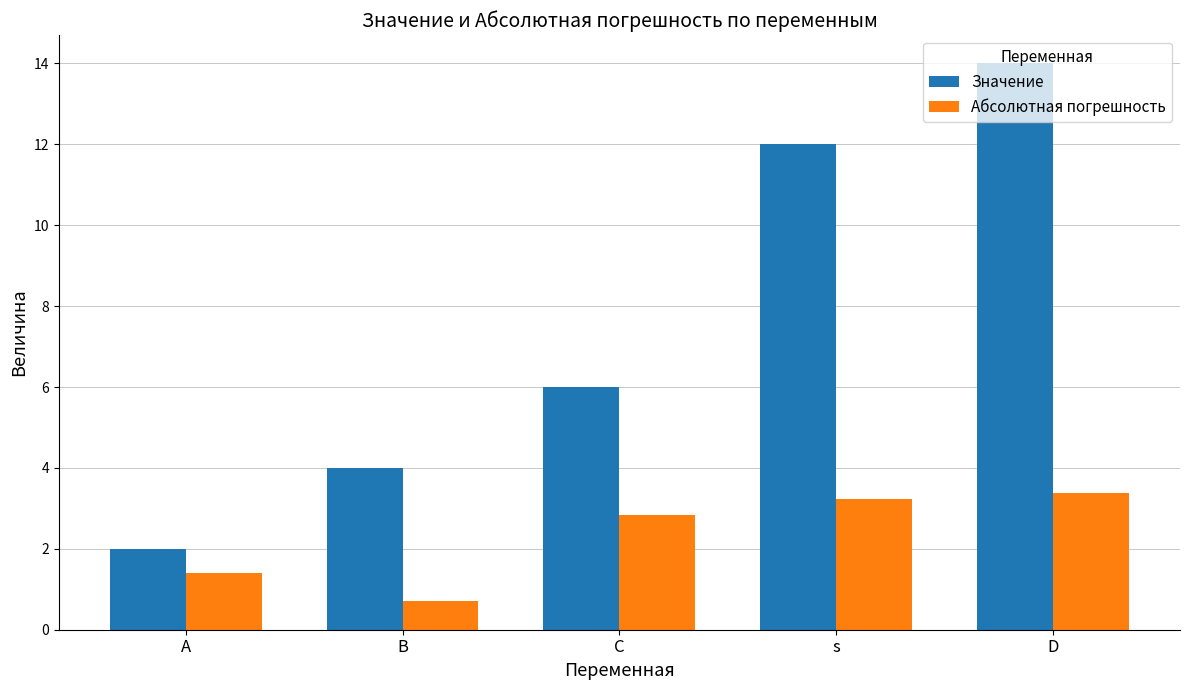

At which label is Абсолютная погрешность closest to 2?

A